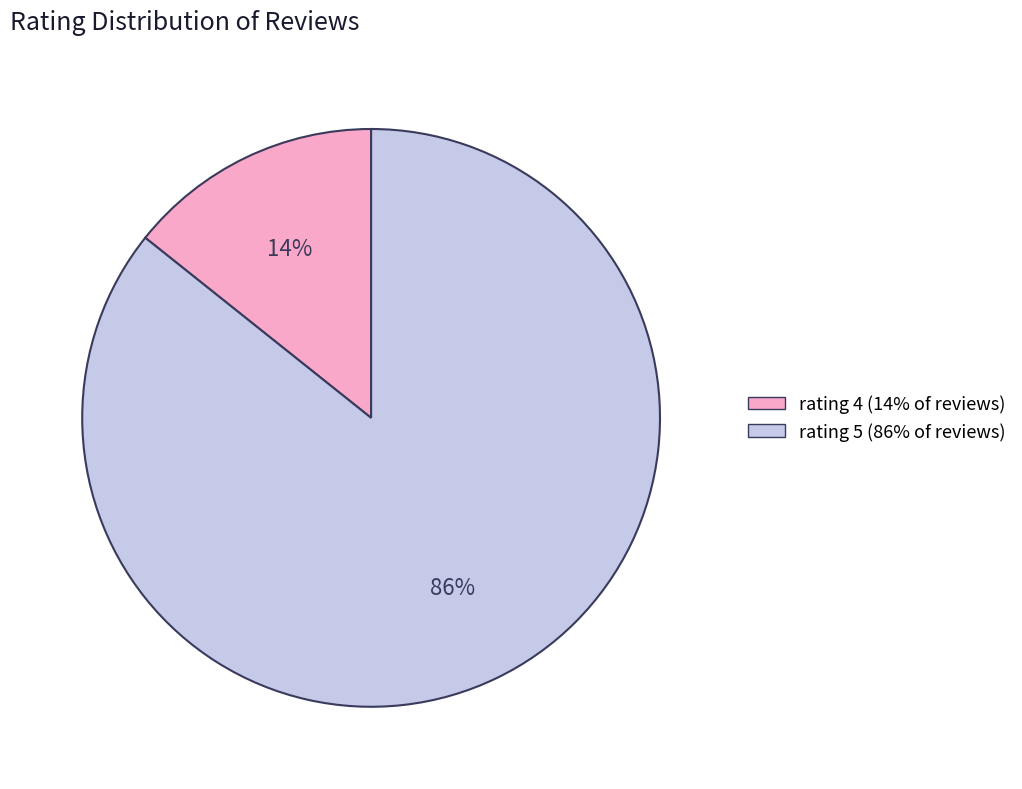

Is there a majority slice in this chart?

Yes